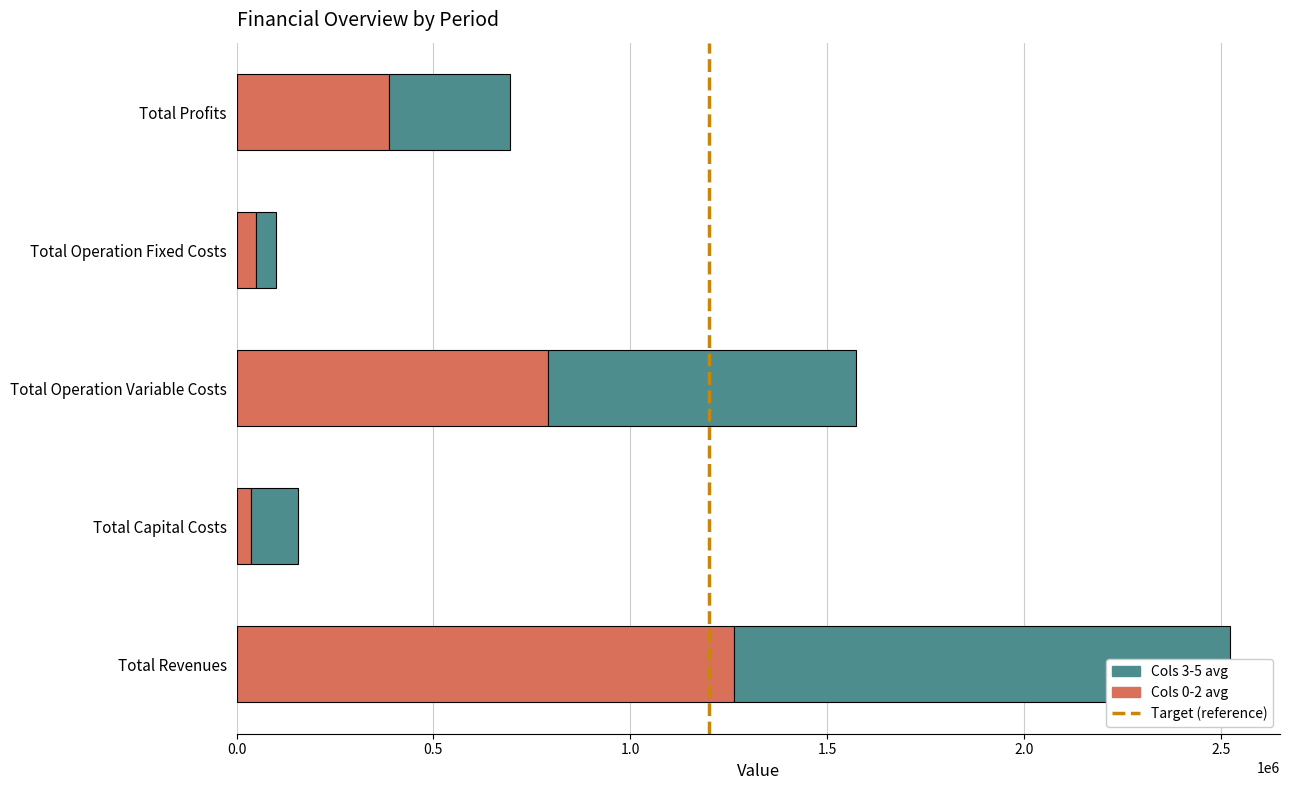

What is the total value across all series at 1?

2529037.8